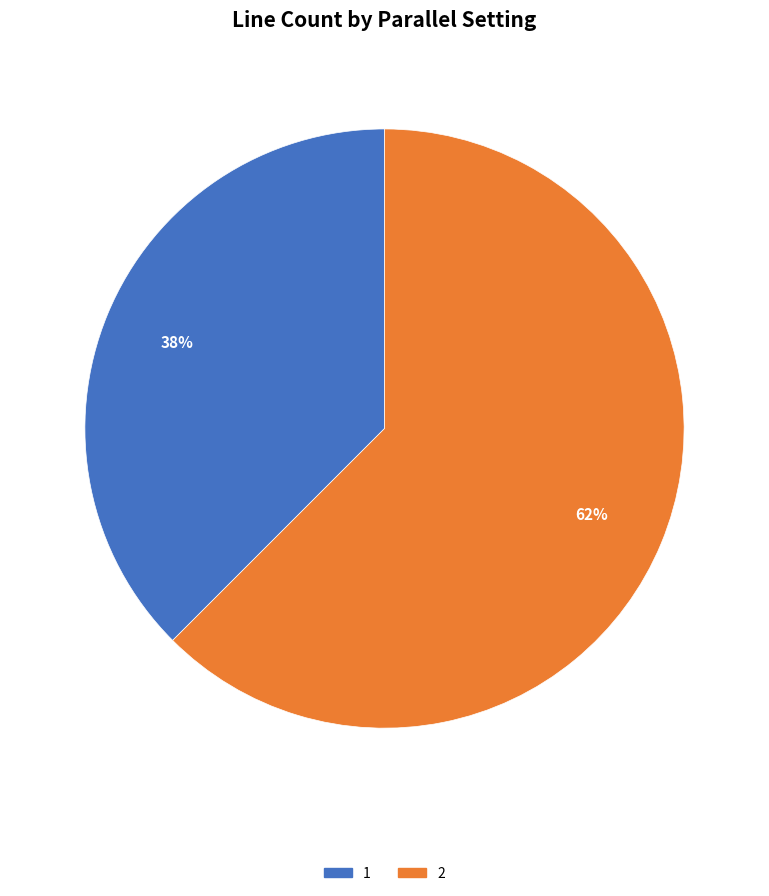

The 2 slice represents 62% of the pie. True or false?

True